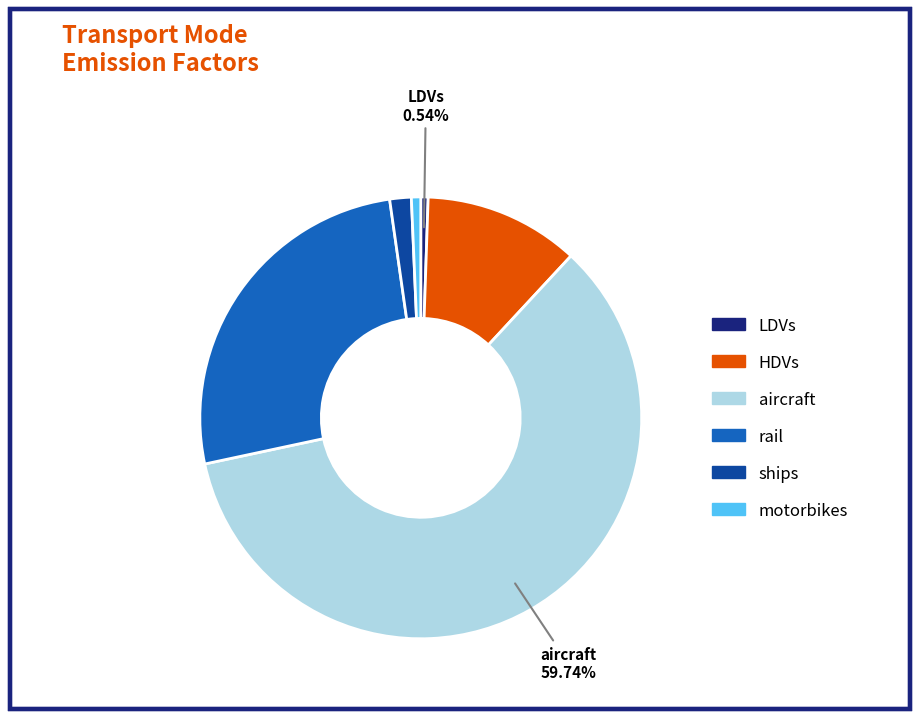

How many slices are in this pie chart?

6